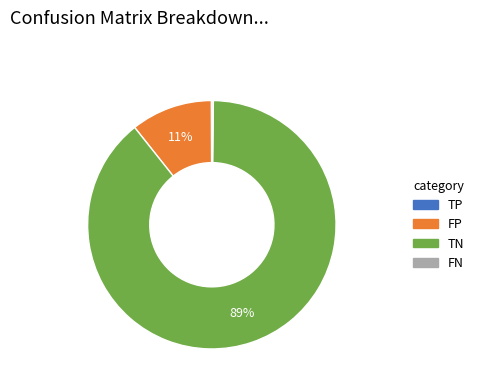

Is there any slice that represents more than half of the pie?

Yes